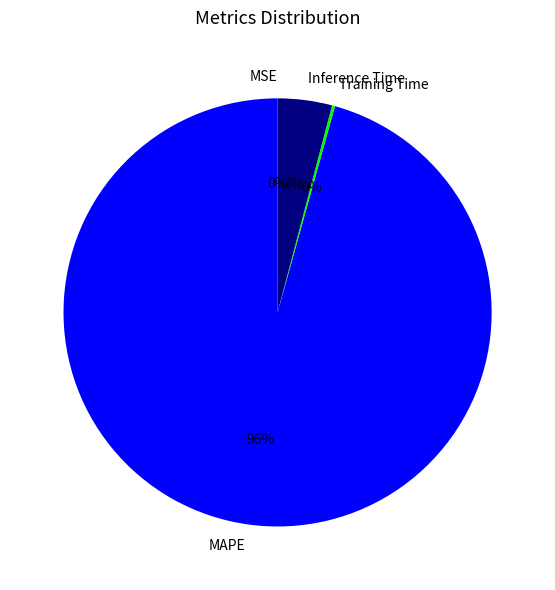

To the nearest percent, what is the average slice percentage?

25%